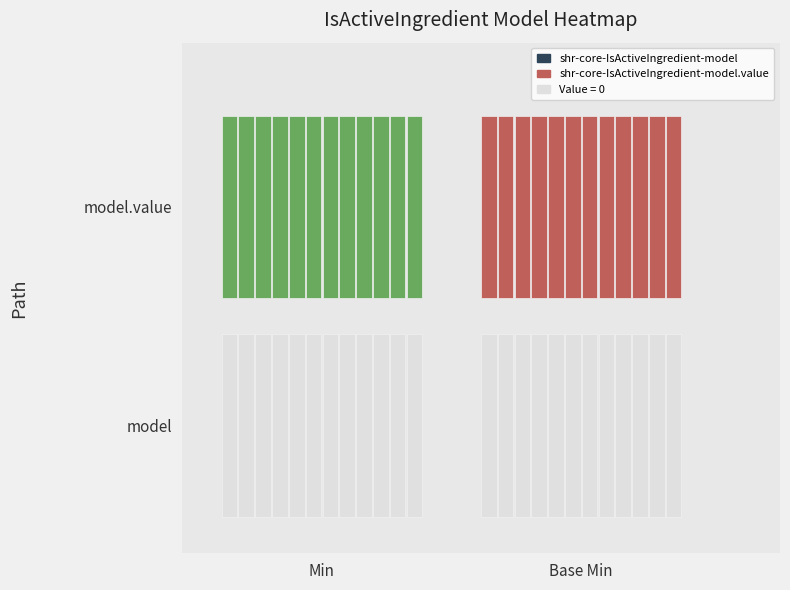

List the series in order of their peak value, highest first.

shr-core-IsActiveIngredient-model.value, shr-core-IsActiveIngredient-model